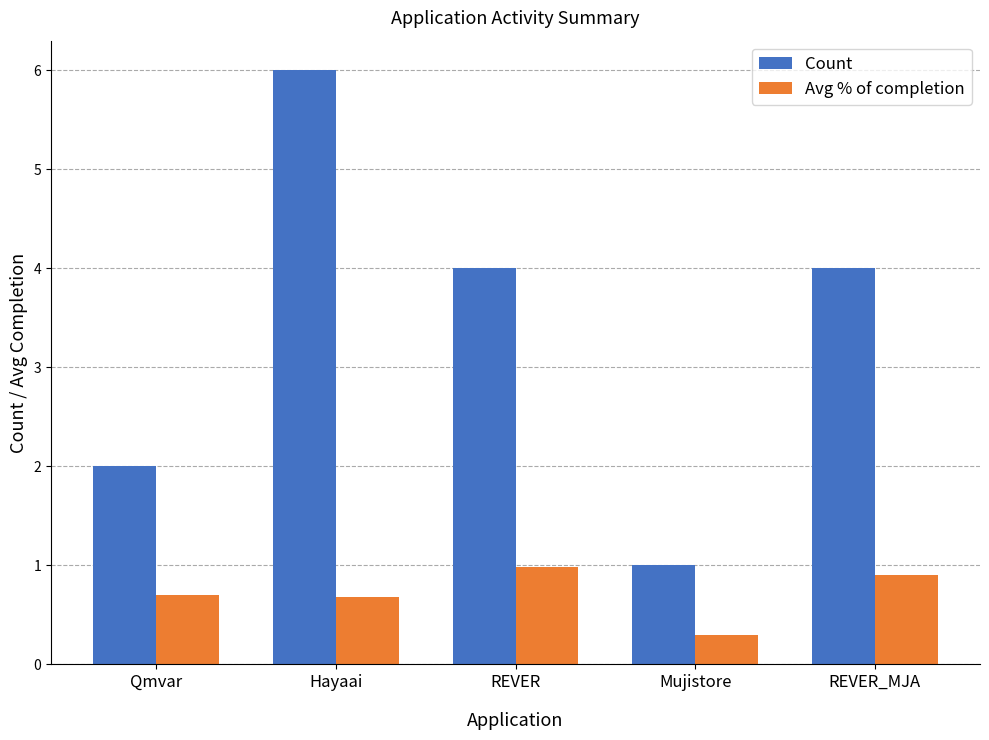

What is the difference between the maximum and minimum values in the Avg % of completion series?

0.7